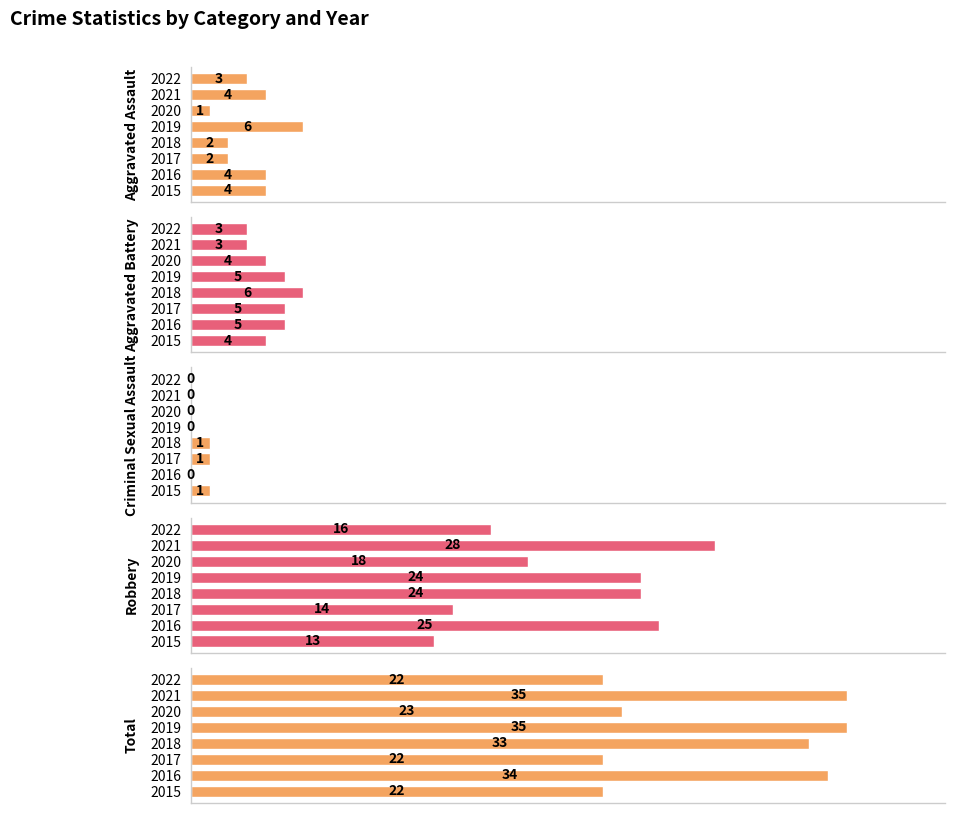

What is the value of the Robbery bar at the 3rd from the left?

14